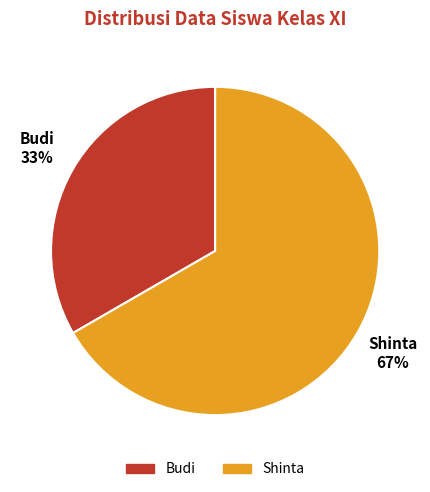

Which slice is the largest?

Shinta